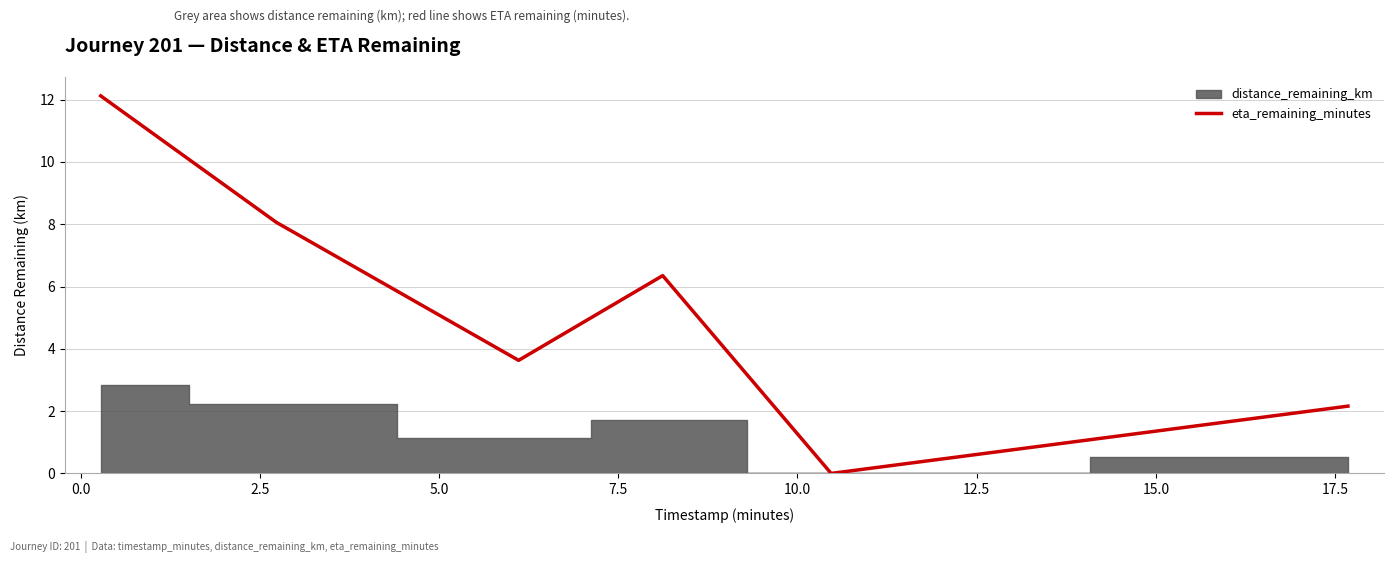

What is the highest value of the eta_remaining_minutes series?

12.1